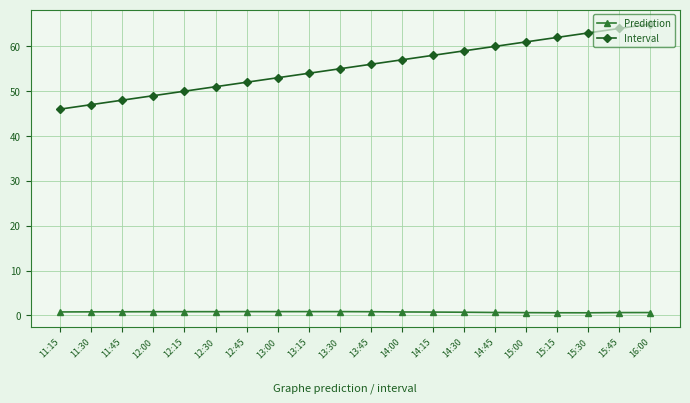

Which series has the largest range (max minus min)?

Interval